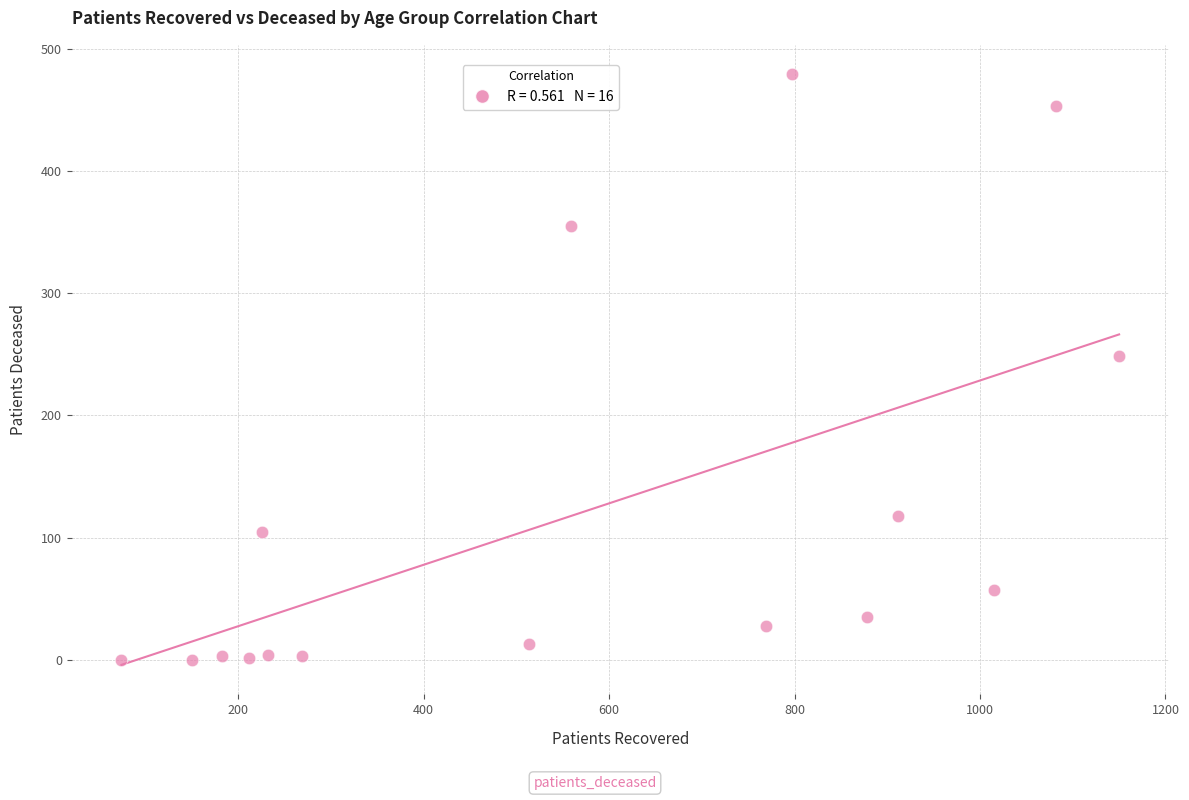

What Y value in the scatter plot is closest to 239?

249